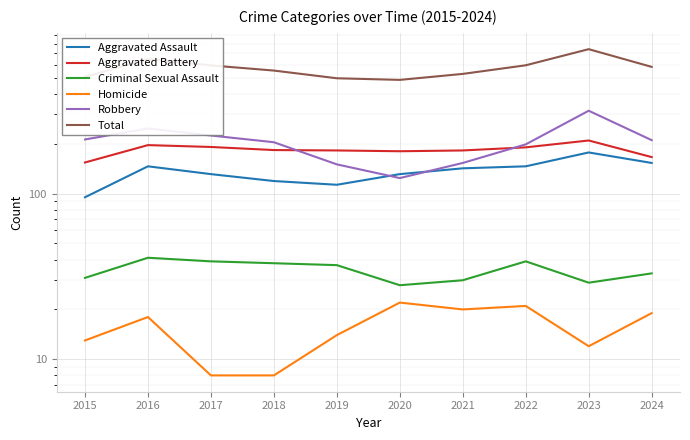

What is the difference between the Total values at 2019 and 2023?

247